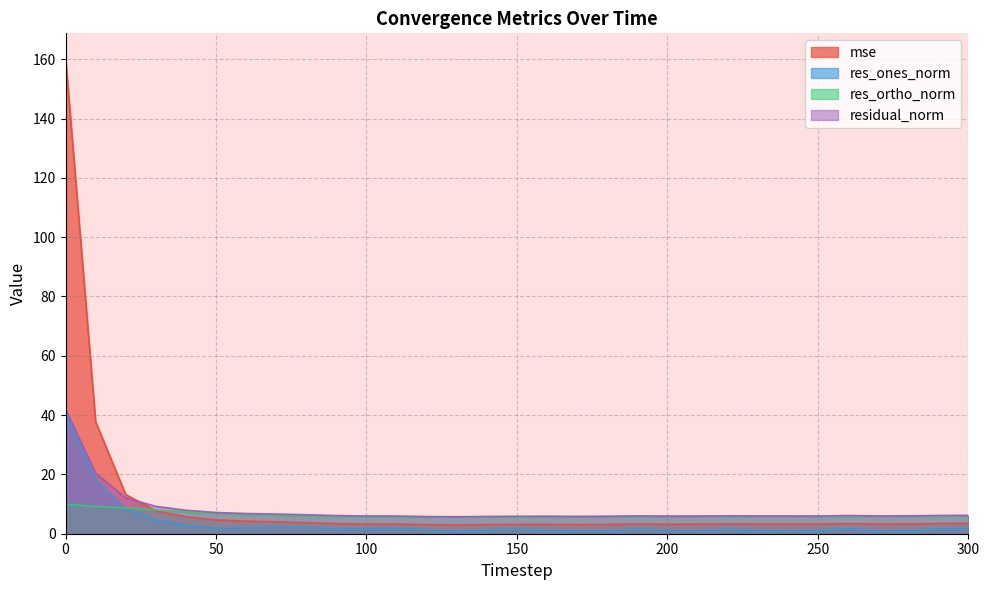

What is the maximum value shown in the chart?

160.7